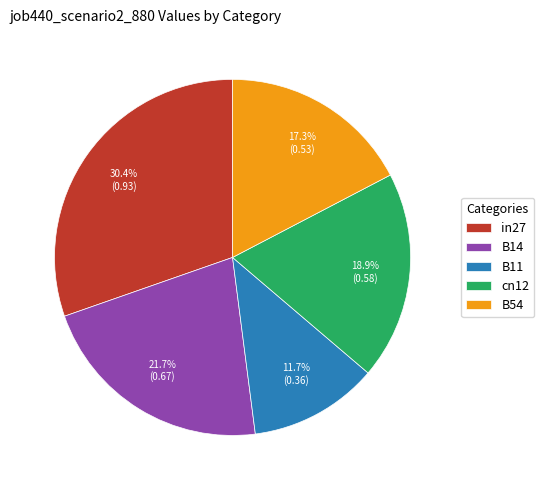

To the nearest percent, what is the difference between the largest and smallest slice percentages?

19%